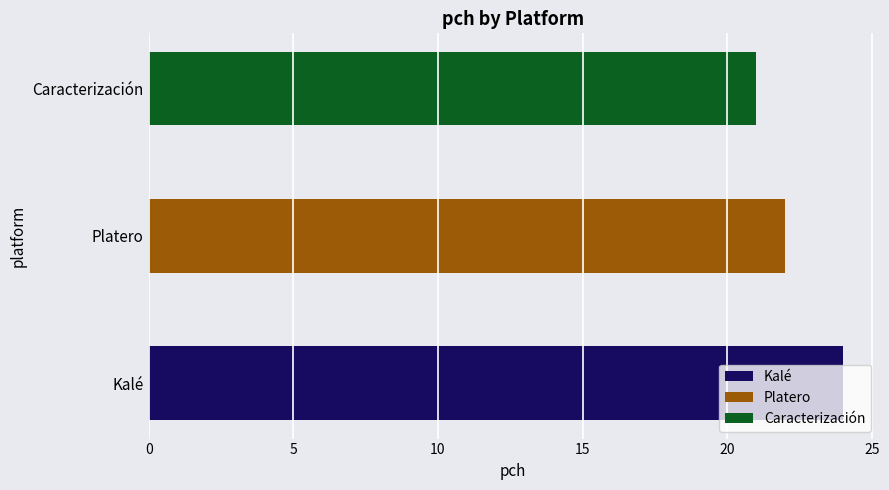

Reading left to right, transcribe all the data shown in this chart.

24	22	21